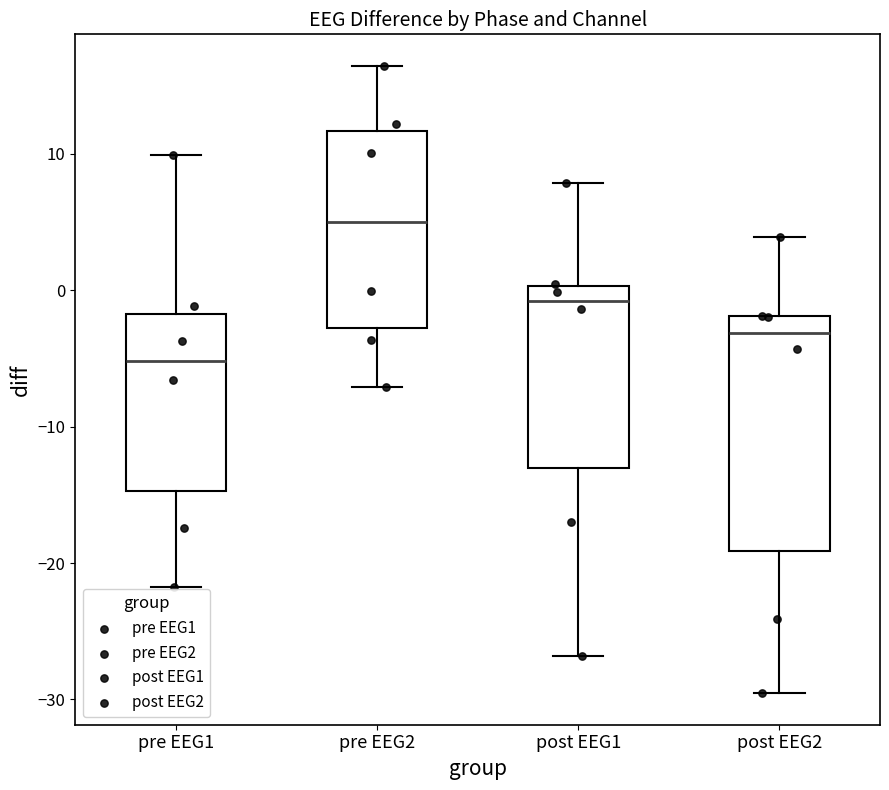

Reading left to right, transcribe this box plot: for each box, give where its median line is, the range the box spans, and where its two whiskers end, as read against the y-axis. The values are not printed on the chart, so give them approximately, as read against the axis.

pre EEG1: median -5, box -15 to -2, whiskers -22 to 10
pre EEG2: median 5, box -3 to 12, whiskers -7 to 16
post EEG1: median -1, box -13 to 0, whiskers -27 to 8
post EEG2: median -3, box -19 to -2, whiskers -30 to 4